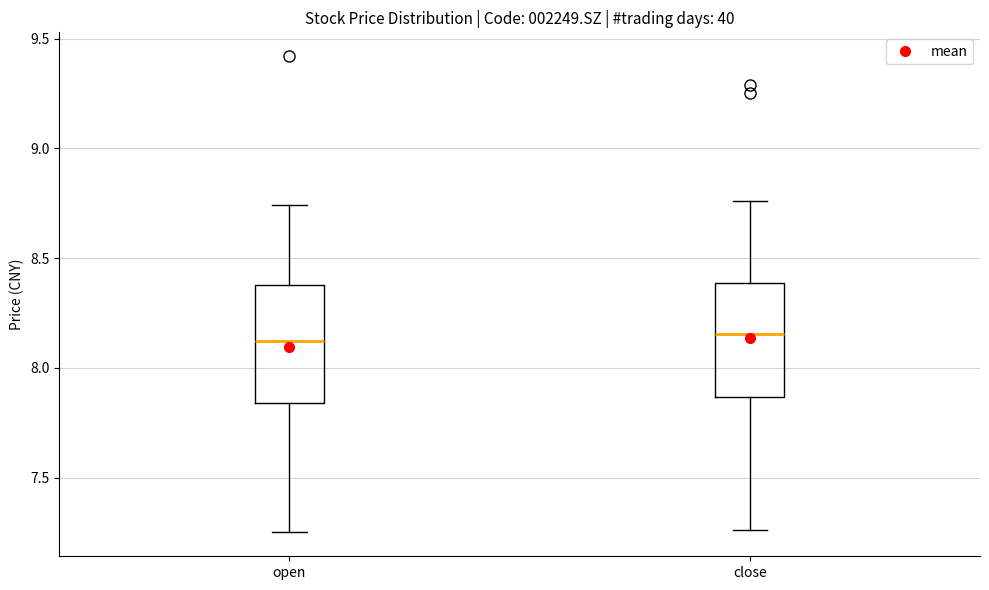

Where is the lower edge of the box for open on the y-axis? The values are not printed on the chart, so give them approximately, as read against the axis.

7.85